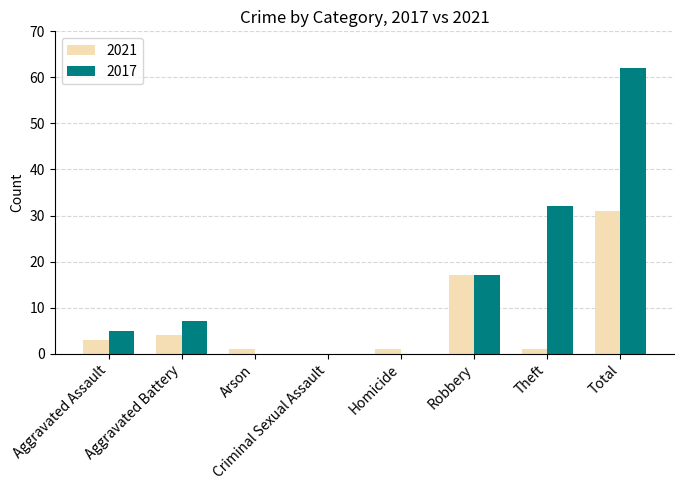

Count the number of categories in the chart.

8